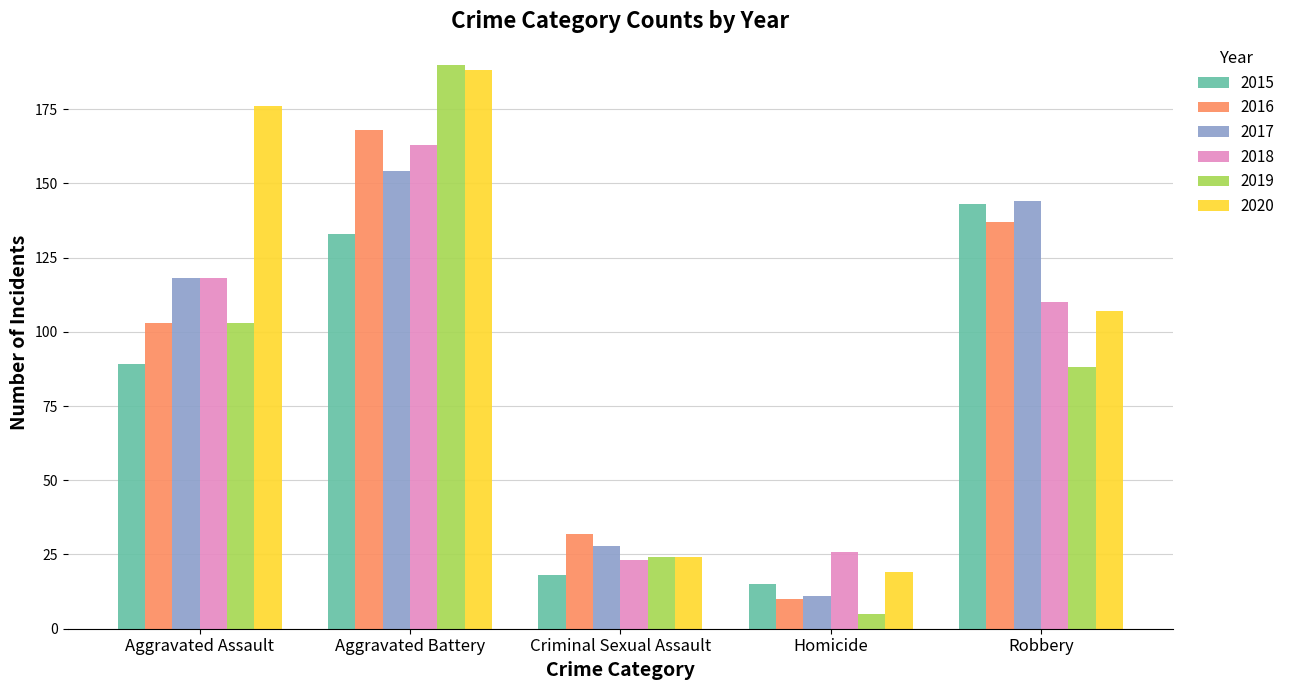

How many bars are there in each group?

6